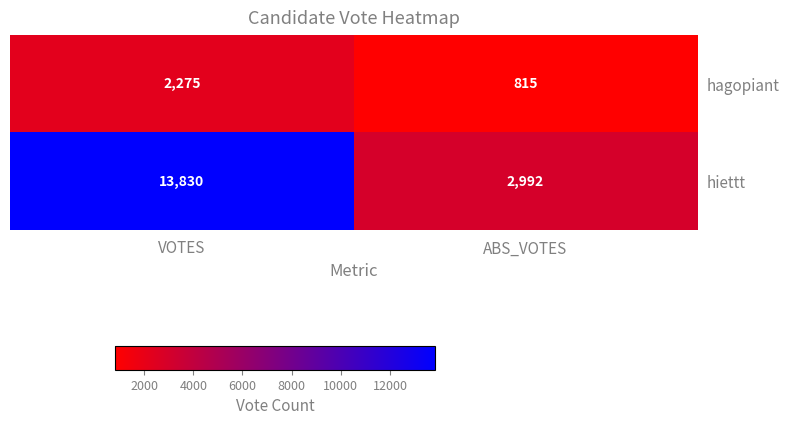

At which category does the chart reach its minimum across all series?

ABS_VOTES